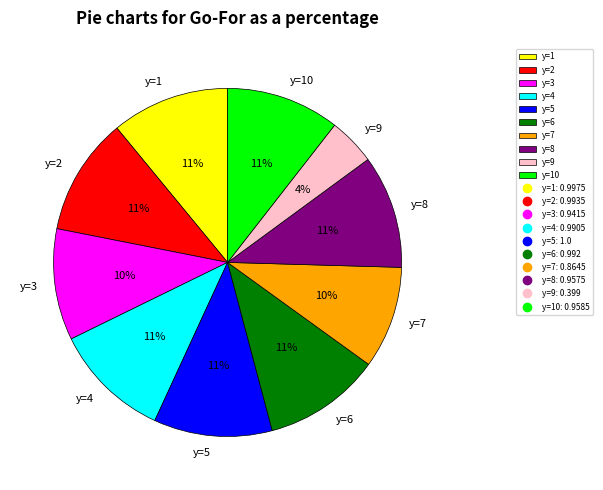

To the nearest percent, what portion does y=1 represent?

11%